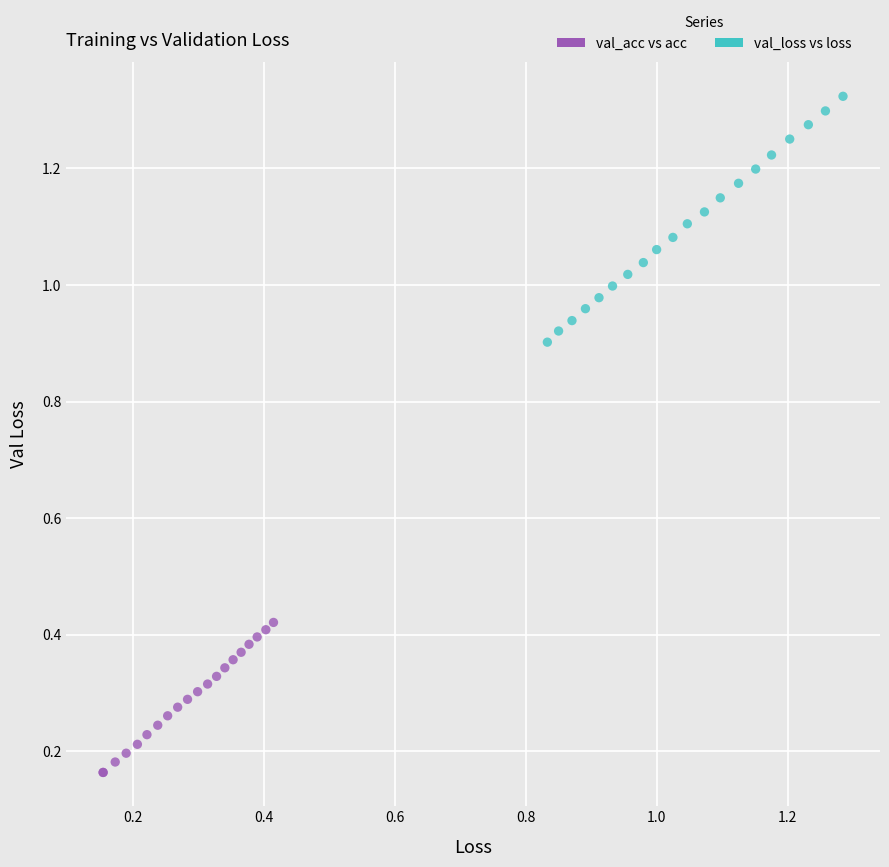

Which series has the widest spread of Y values?

val_loss vs loss